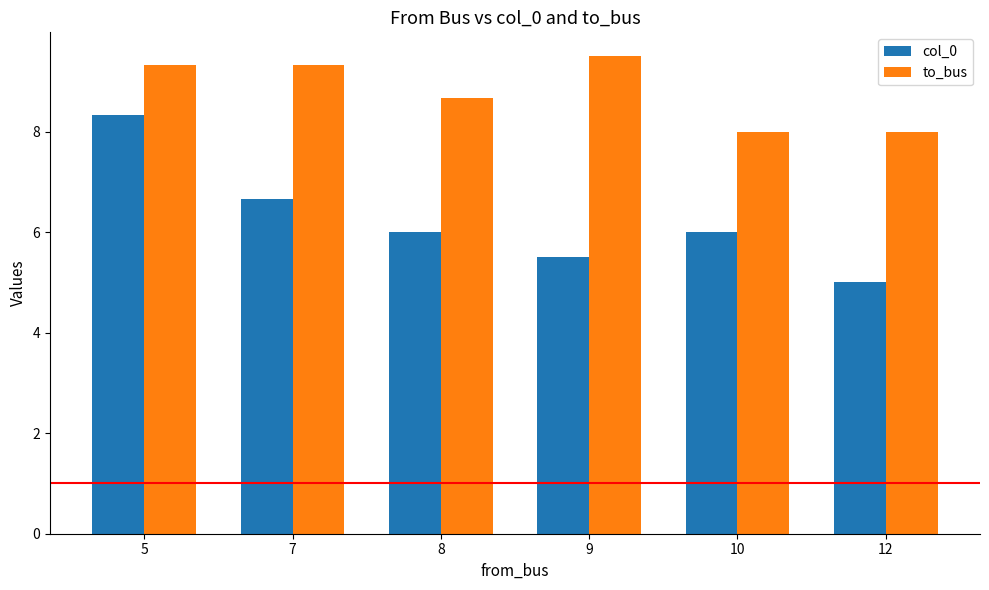

What is the value of the col_0 bar at the 3rd from the left?

6.0